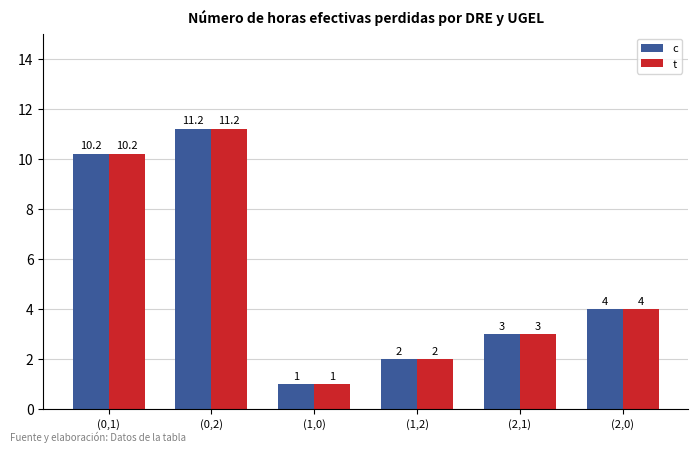

How many bars are there in each group?

2